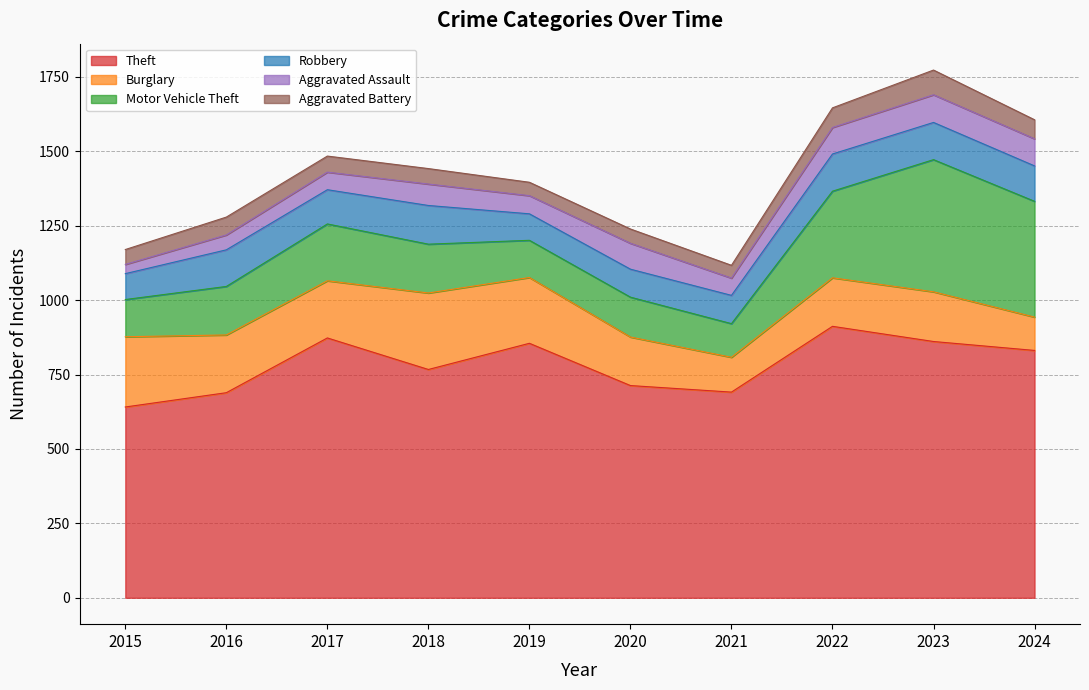

Where is Burglary nearest to the value 184?

2017